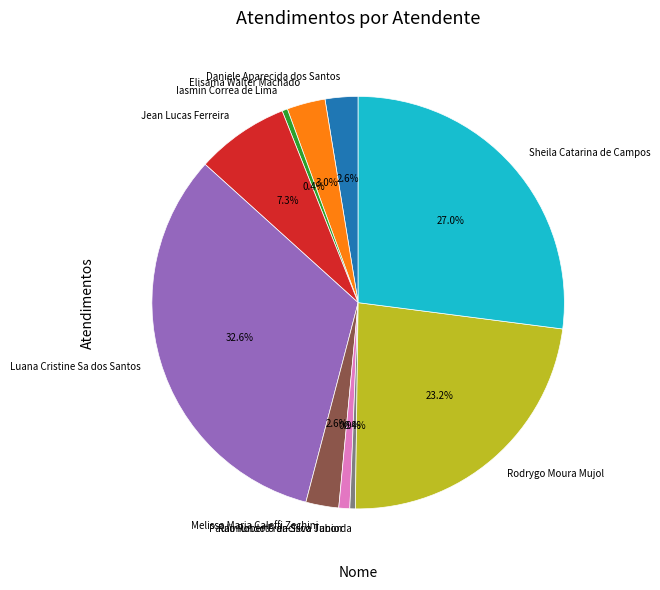

How many slices are in this pie chart?

10